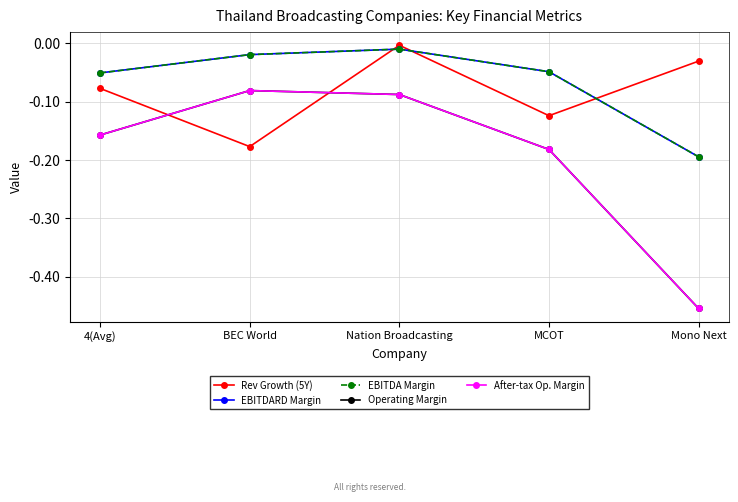

Which has a higher value, BEC World or 4(Avg)?

4(Avg)